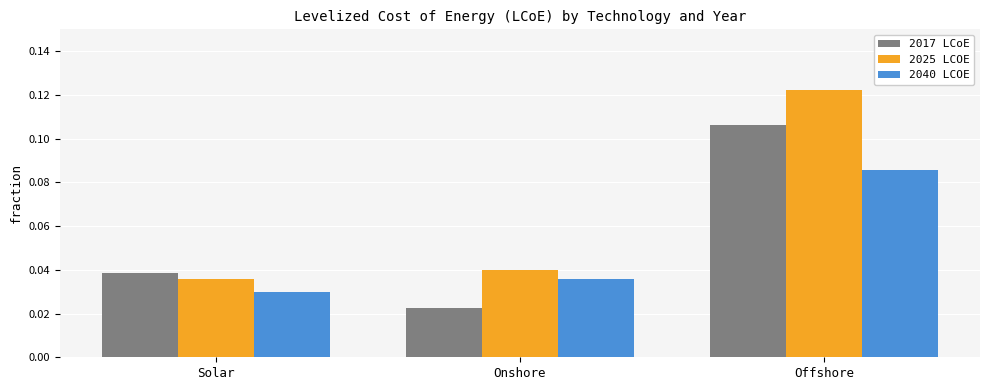

Which category has the lowest value across all series?

Onshore